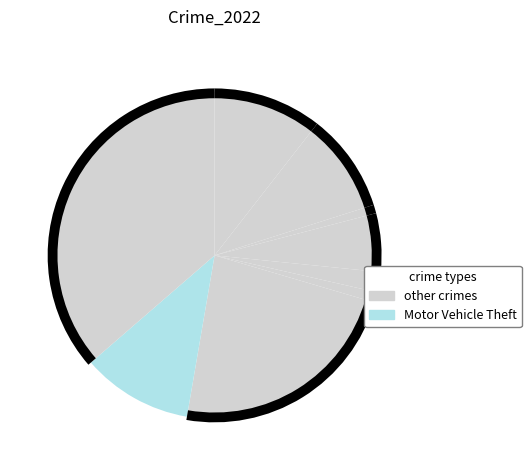

Approximately how many times larger is the value at Criminal Sexual Assault compared to Robbery?

0.2